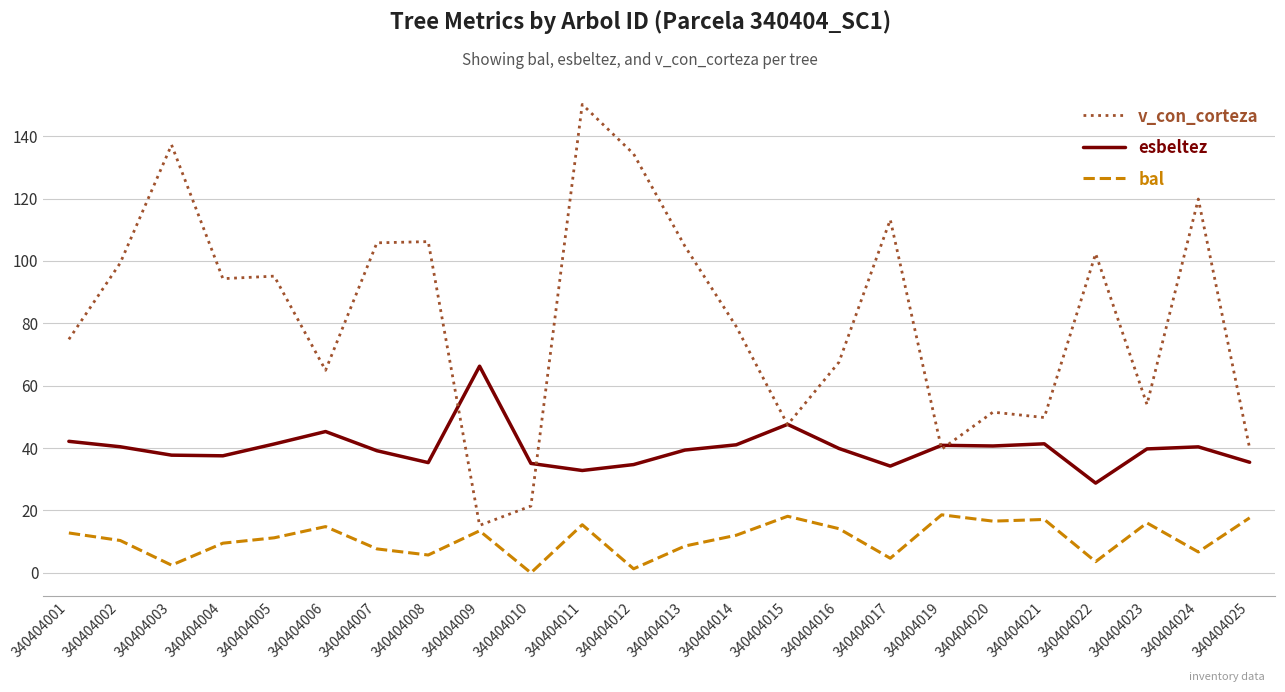

What is the difference between the maximum and minimum values in the v_con_corteza series?

135.0